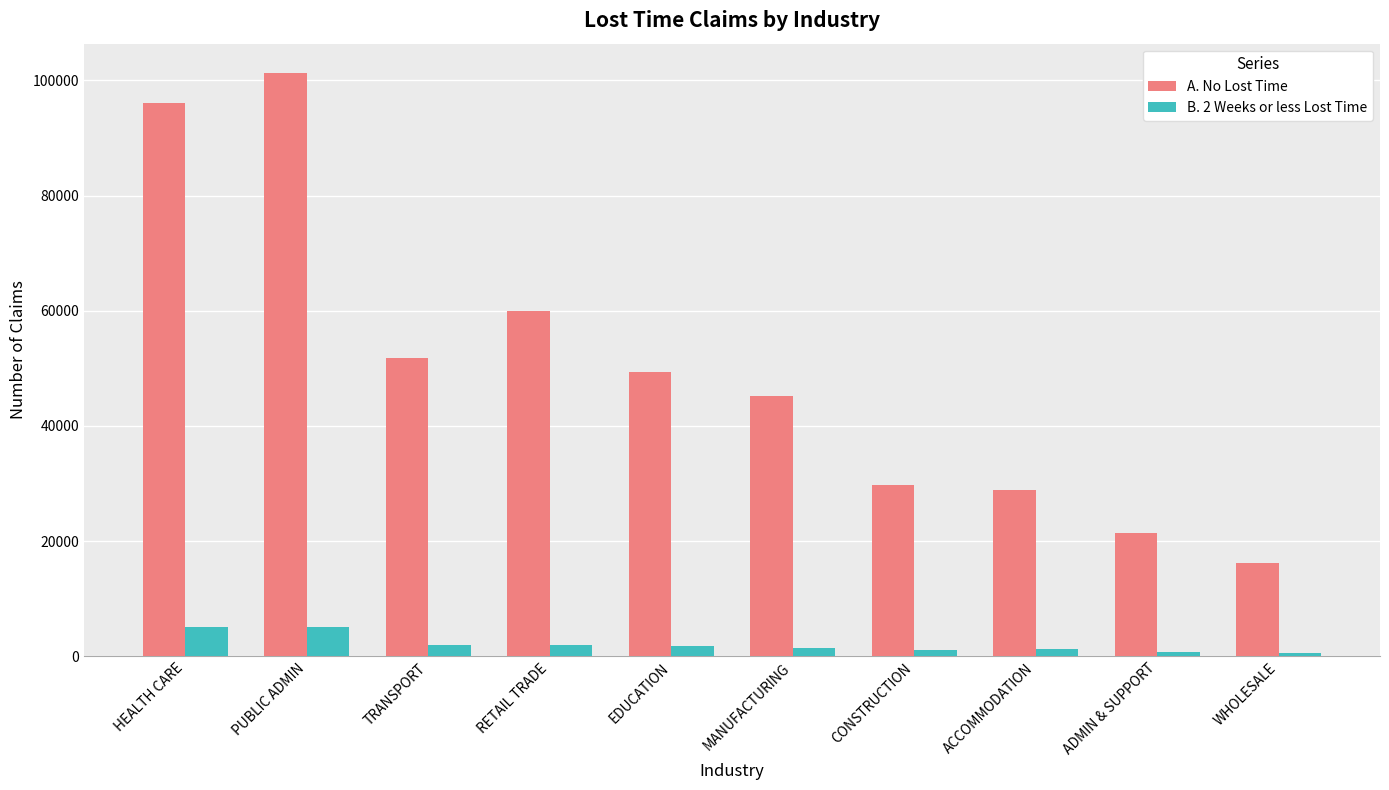

List the series in order of their overall mean, lowest first.

B. 2 Weeks or less Lost Time, A. No Lost Time